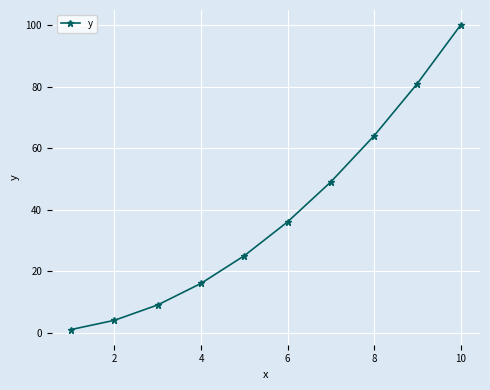

What is the maximum value shown in the chart?

100